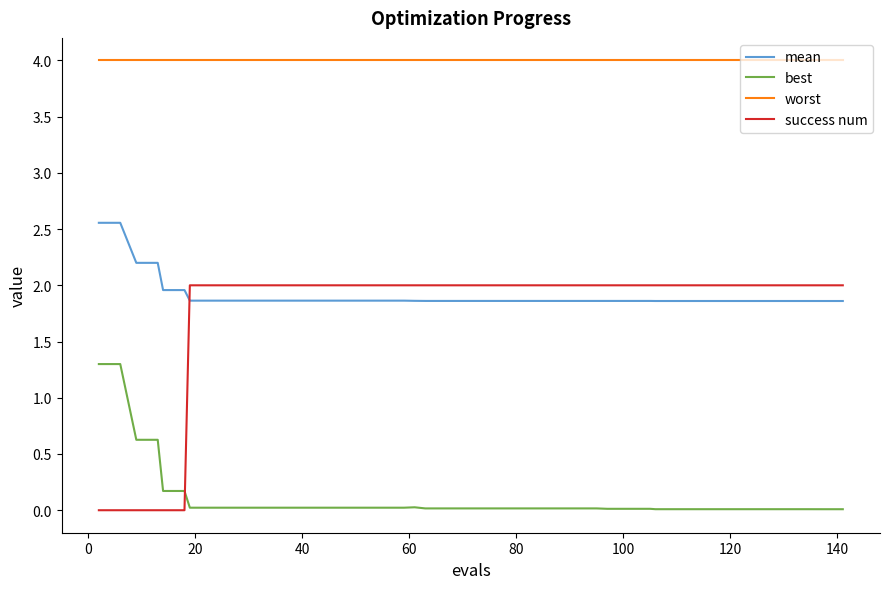

Which series has the largest total across all categories?

worst